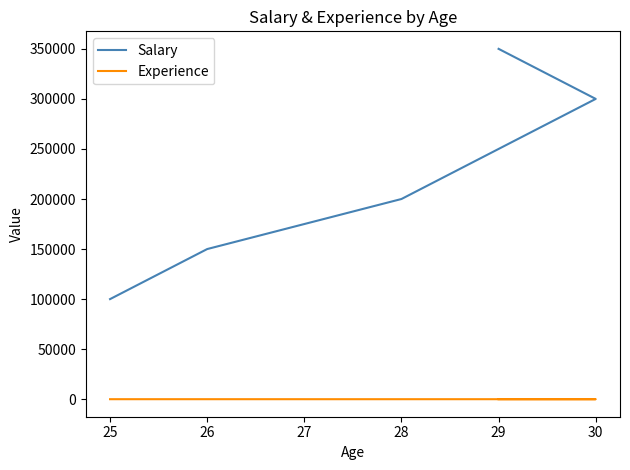

True or false: Experience and Salary intersect in this chart.

False